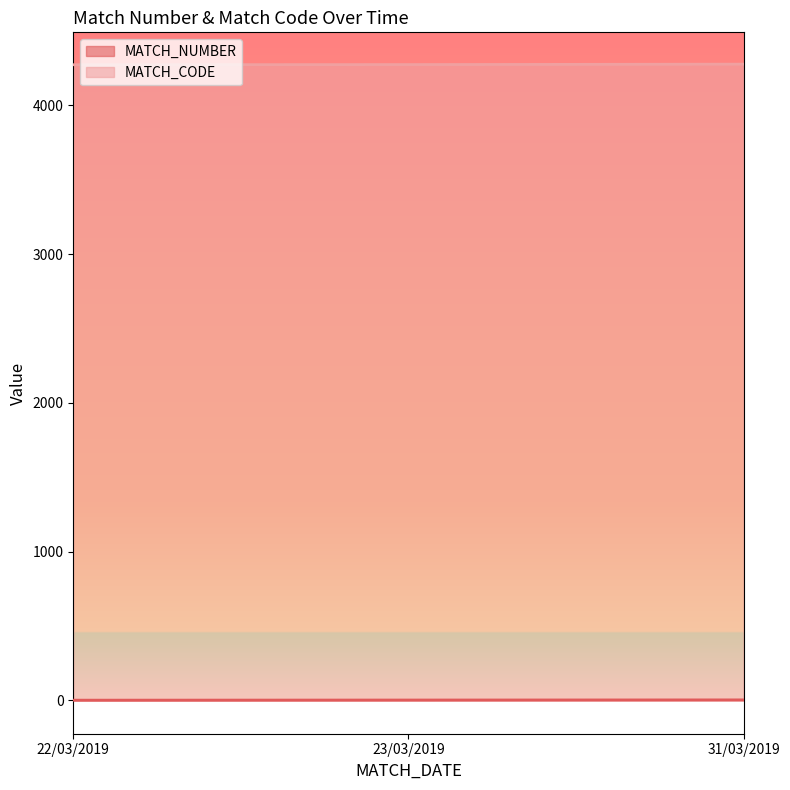

What is the minimum value shown in the chart?

1